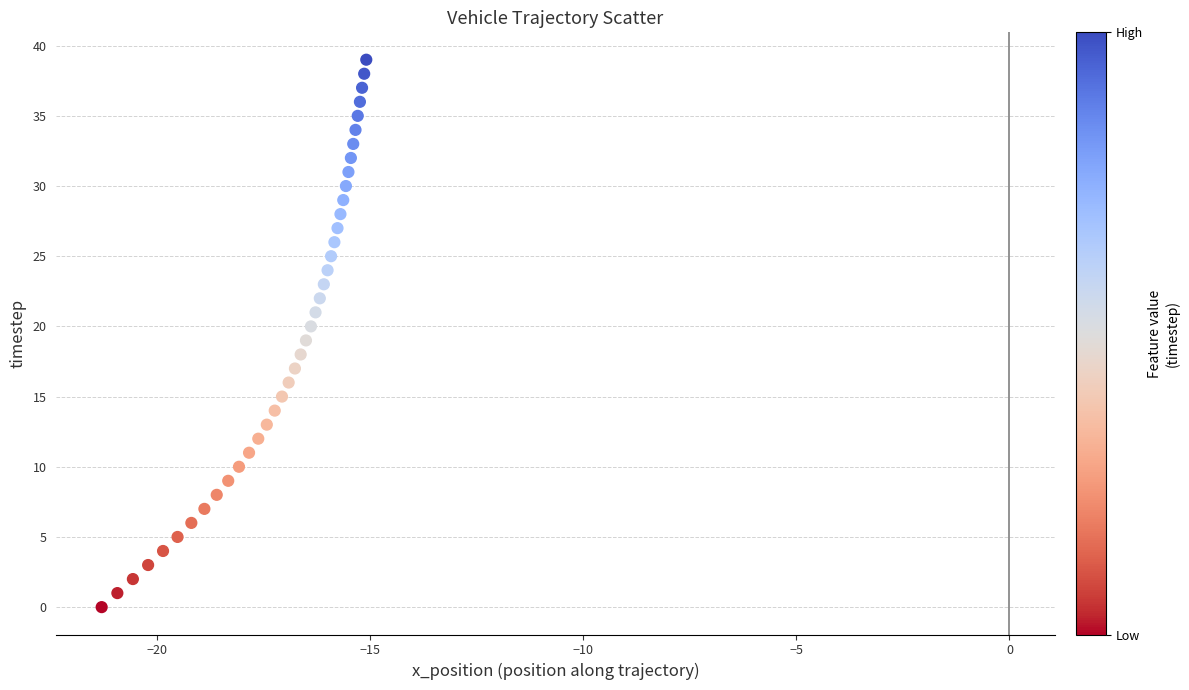

What is the range of Y values (max minus min)?

39